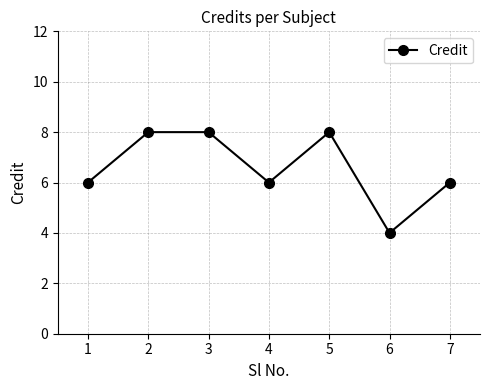

Is this an area chart (filled region under the line)?

No